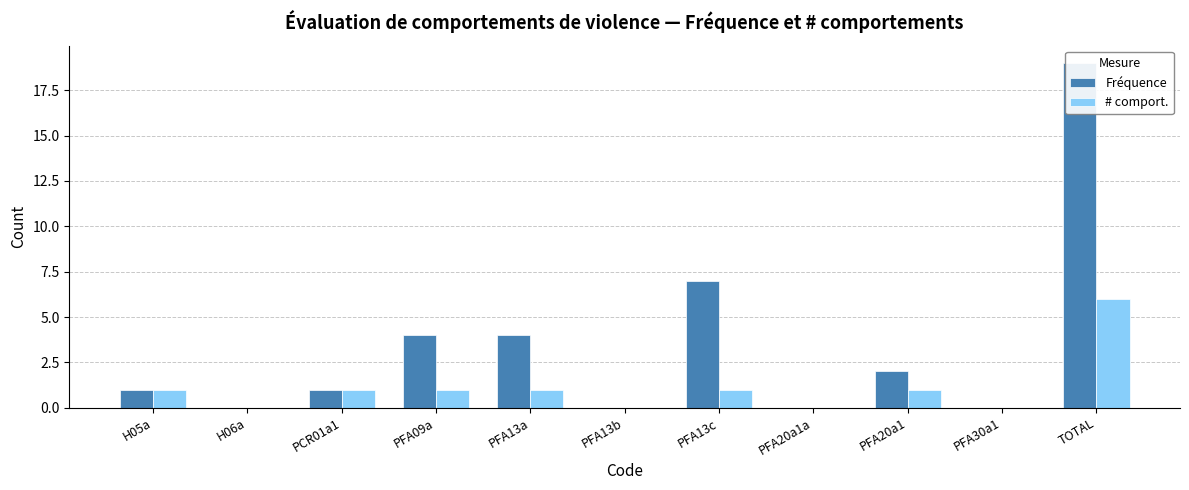

At which label is # comport. closest to 3?

H05a